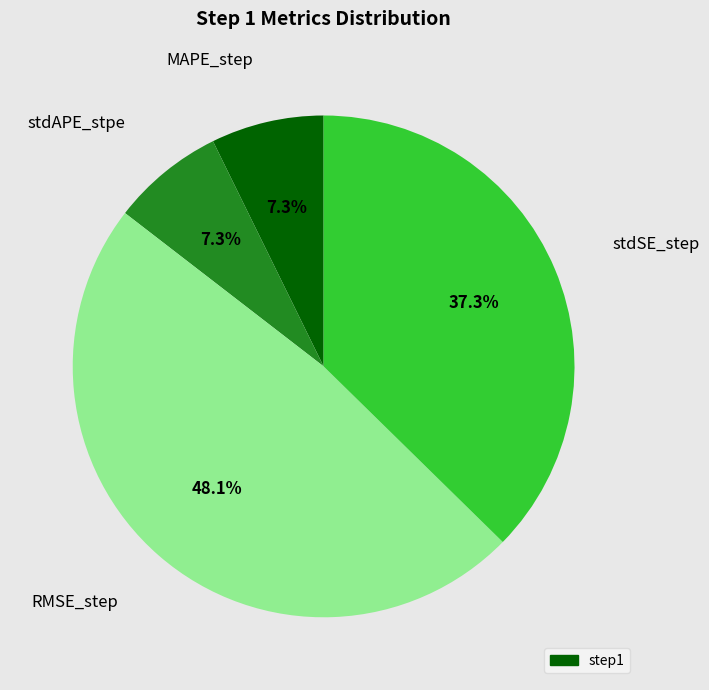

Is there any slice that represents more than half of the pie?

No